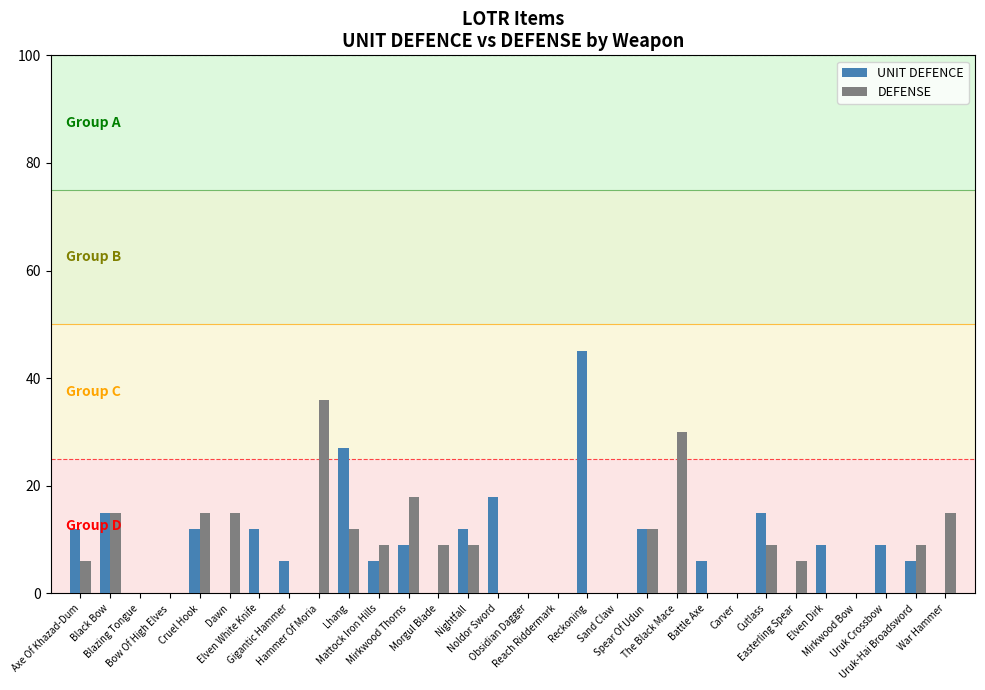

The DEFENSE series shows 23 at Sand Claw. True or false?

False